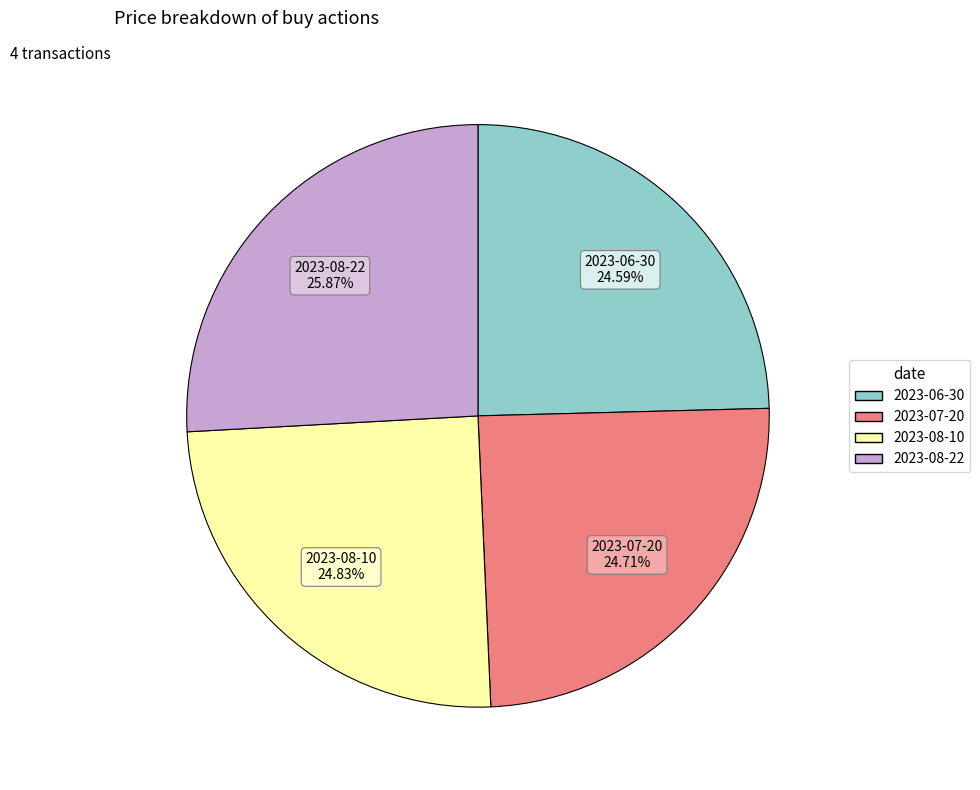

To the nearest percent, what is the difference between the largest and smallest slice percentages?

1%